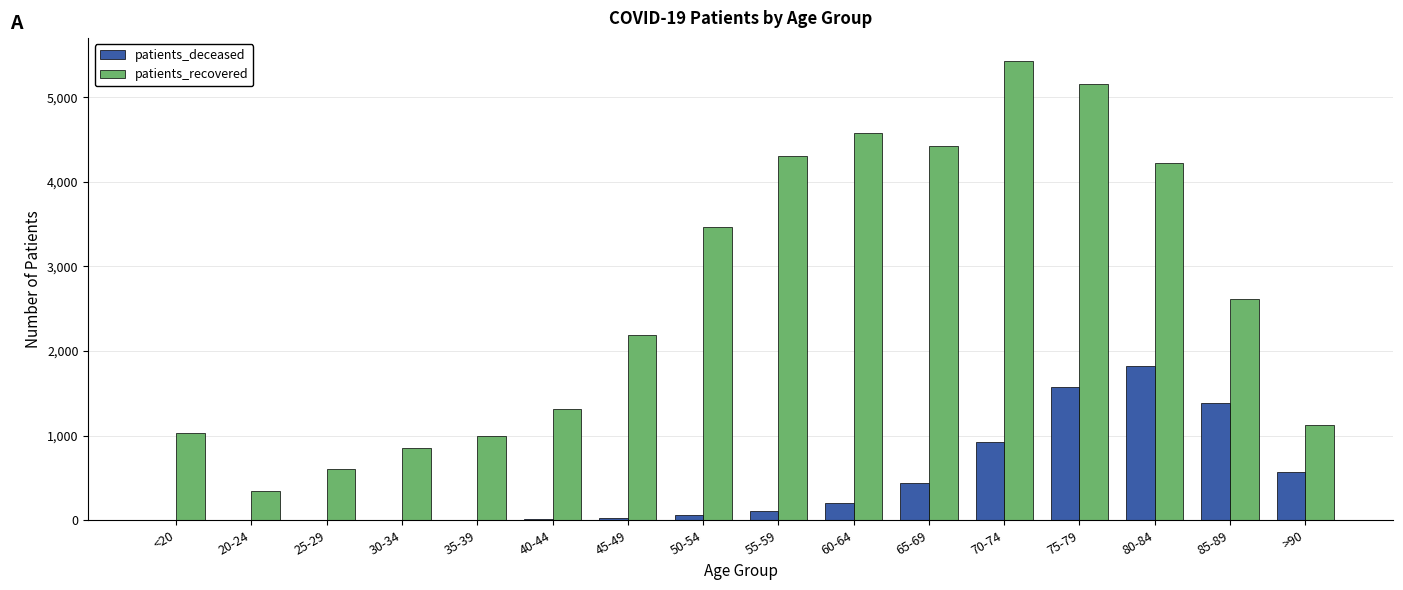

Which series changed the most between 45-49 and 50-54?

patients_recovered